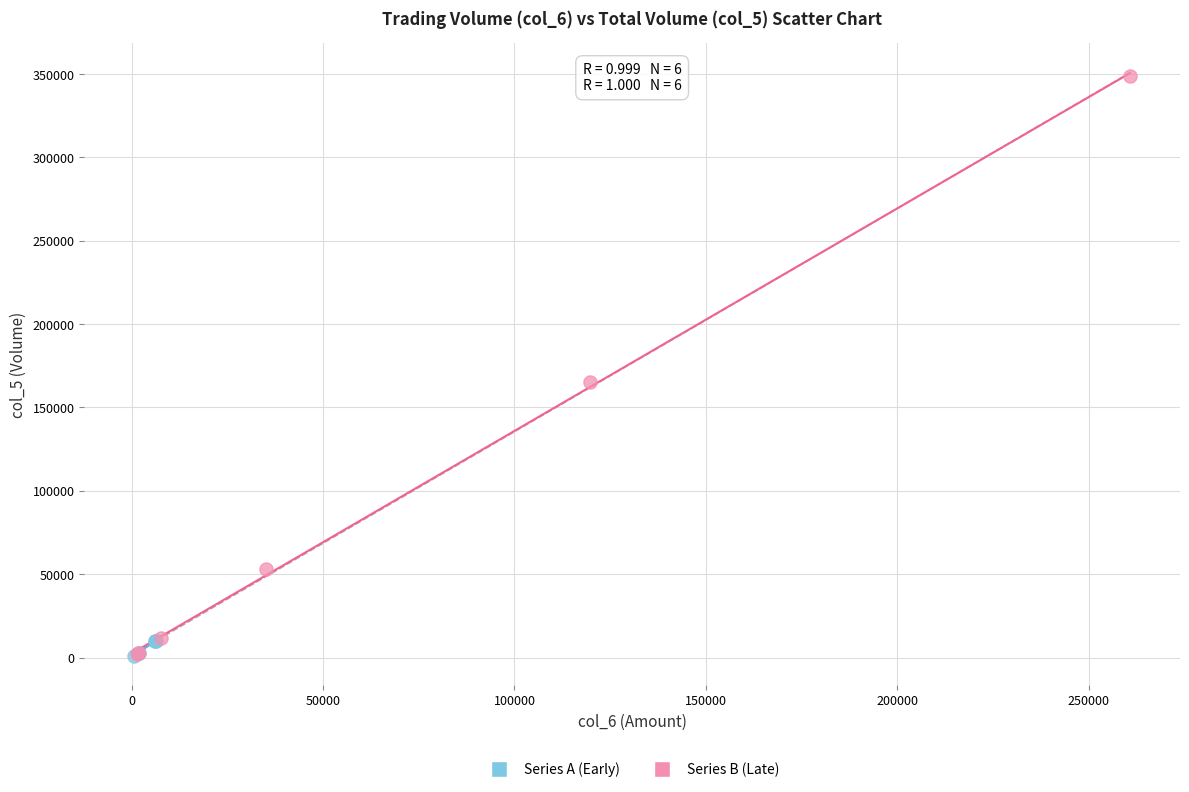

What are all the series names shown in the legend?

Series A (Early), Series B (Late)